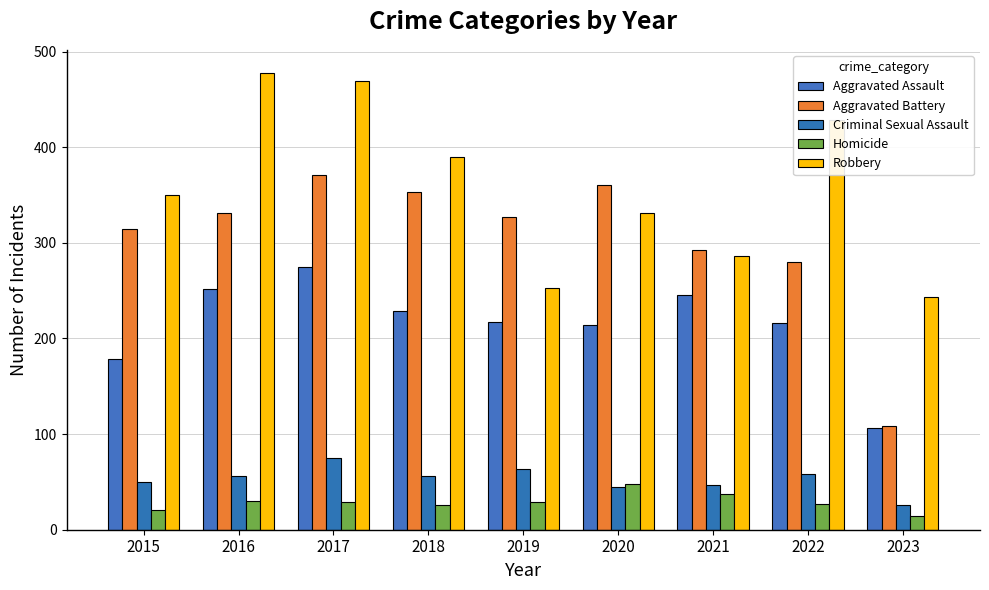

How many values in the Aggravated Battery series are below 327?

4